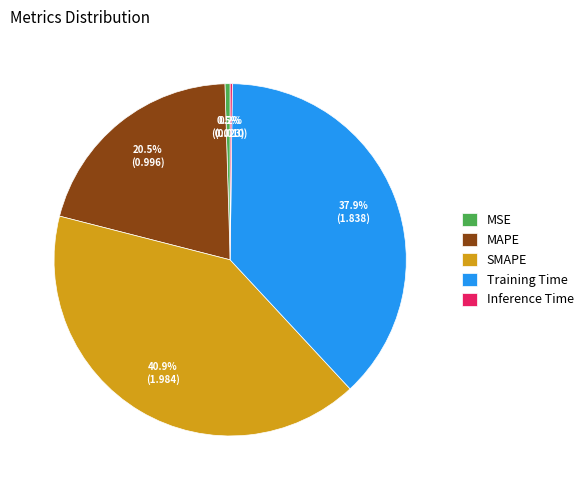

Is there any slice that represents more than half of the pie?

No